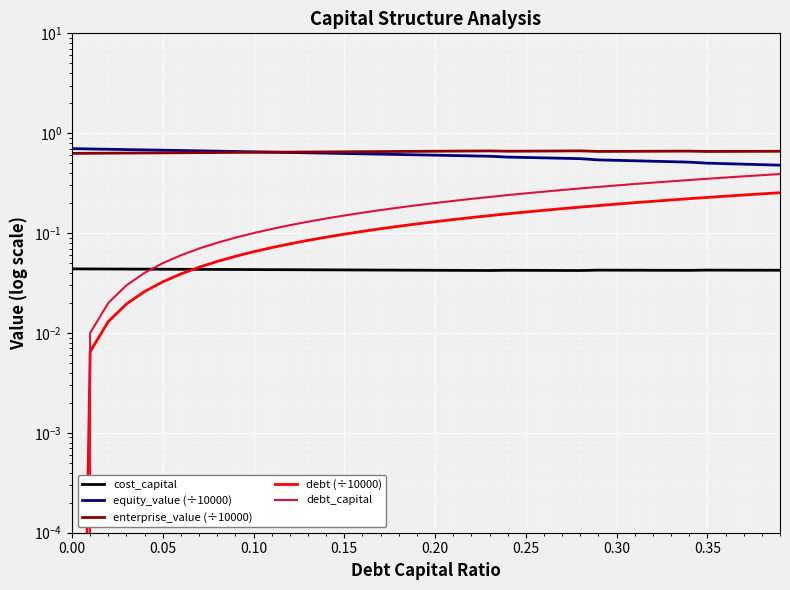

Which series has the largest range (max minus min)?

debt_capital